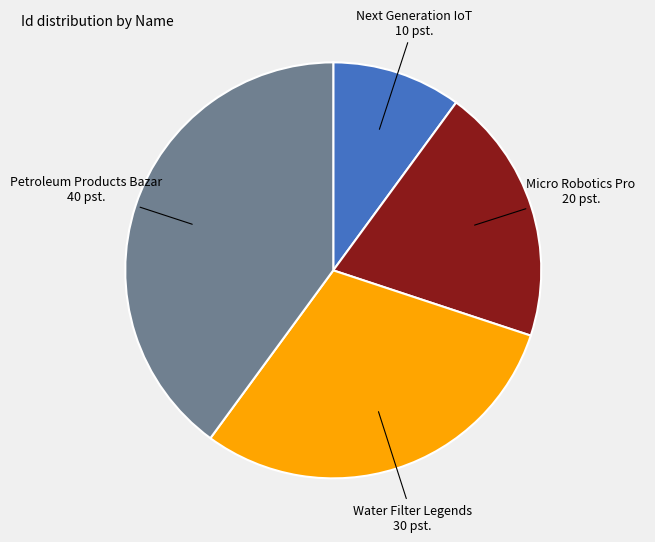

True or false: Petroleum Products Bazar accounts for 47% of the total.

False